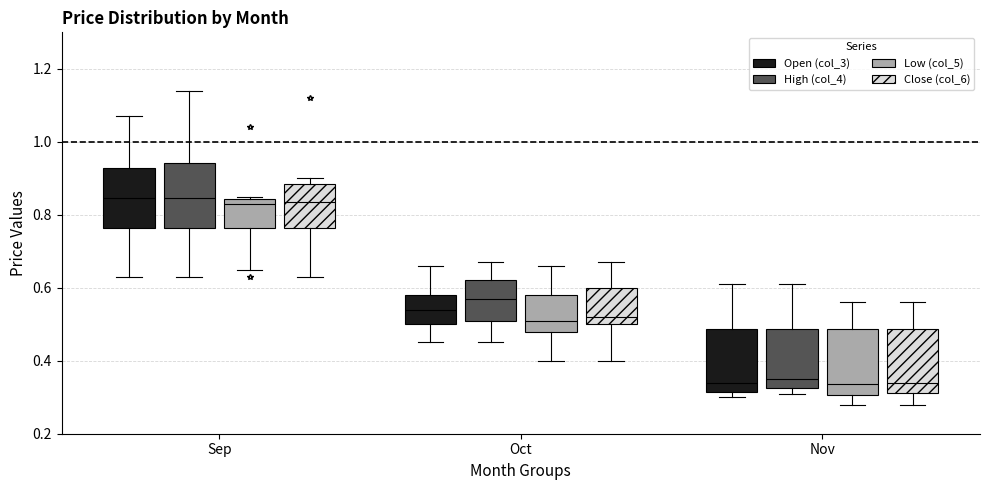

Reading left to right, read every box against the y-axis: the position of its median line, the range the box covers, and the ends of its whiskers. The values are not printed on the chart, so give them approximately, as read against the axis.

Sep (Open (col_3)): median 0.84, box 0.76 to 0.92, whiskers 0.64 to 1.08
Sep (High (col_4)): median 0.84, box 0.76 to 0.94, whiskers 0.64 to 1.14
Sep (Low (col_5)): median 0.84 (just below the box's upper edge), box 0.76 to 0.84, whiskers 0.66 to 0.86
Sep (Close (col_6)): median 0.84, box 0.76 to 0.88, whiskers 0.64 to 0.90
Oct (Open (col_3)): median 0.54, box 0.50 to 0.58, whiskers 0.46 to 0.66
Oct (High (col_4)): median 0.58, box 0.52 to 0.62, whiskers 0.46 to 0.68
Oct (Low (col_5)): median 0.52, box 0.48 to 0.58, whiskers 0.40 to 0.66
Oct (Close (col_6)): median 0.52, box 0.50 to 0.60, whiskers 0.40 to 0.68
Nov (Open (col_3)): median 0.34, box 0.32 to 0.48, whiskers 0.30 to 0.62
Nov (High (col_4)): median 0.36, box 0.32 to 0.48, whiskers 0.32 (just below the box's lower edge) to 0.62
Nov (Low (col_5)): median 0.34, box 0.30 to 0.48, whiskers 0.28 to 0.56
Nov (Close (col_6)): median 0.34, box 0.32 to 0.48, whiskers 0.28 to 0.56